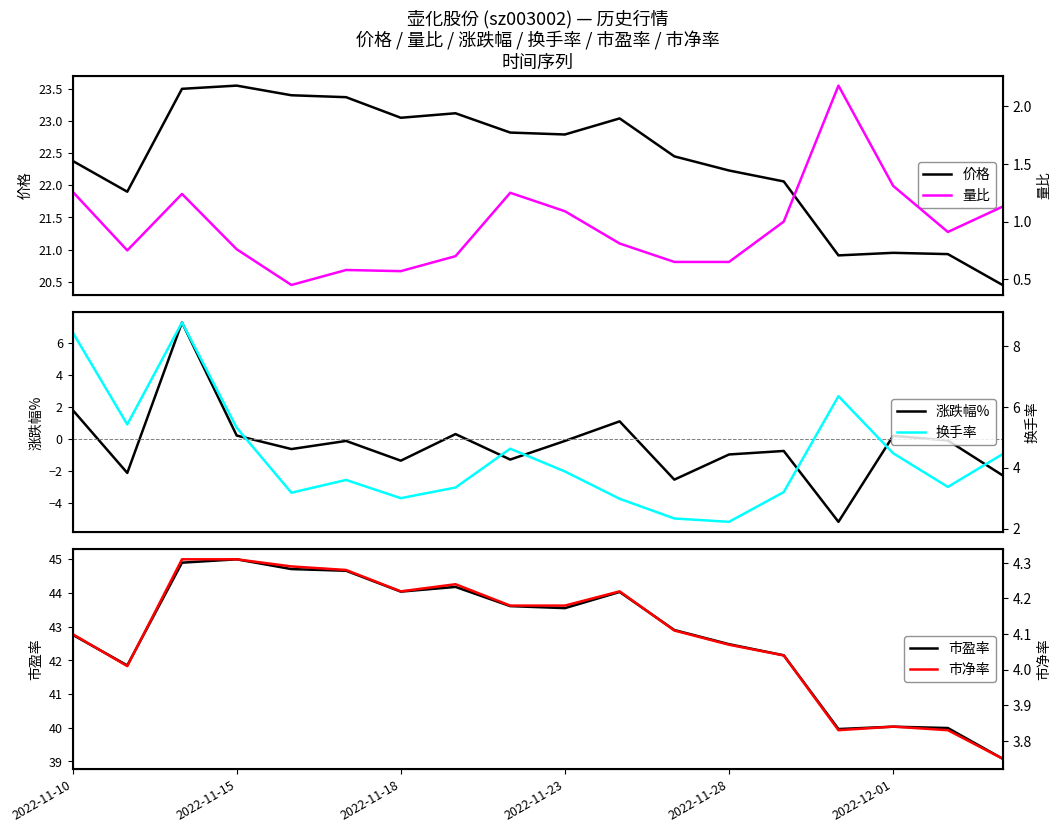

What is the sum of all 量比 values?

17.3